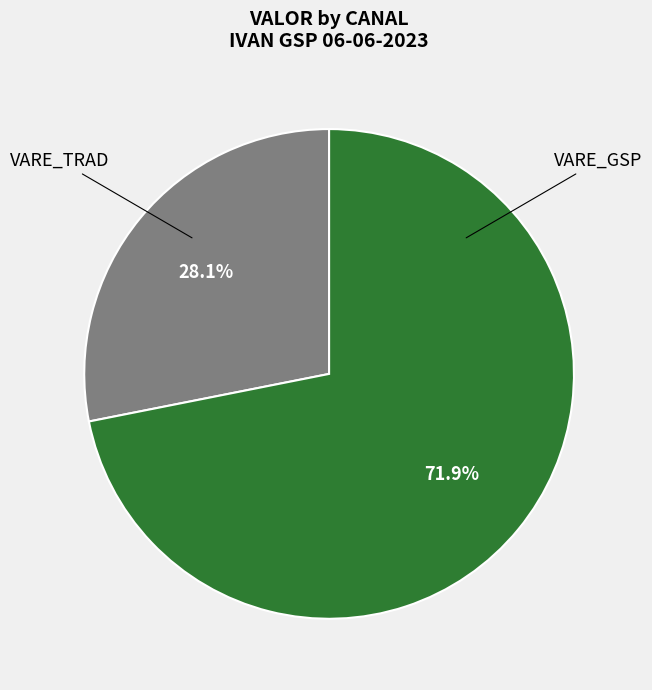

What is the ratio of the value at VARE_GSP to the value at VARE_TRAD?

2.6